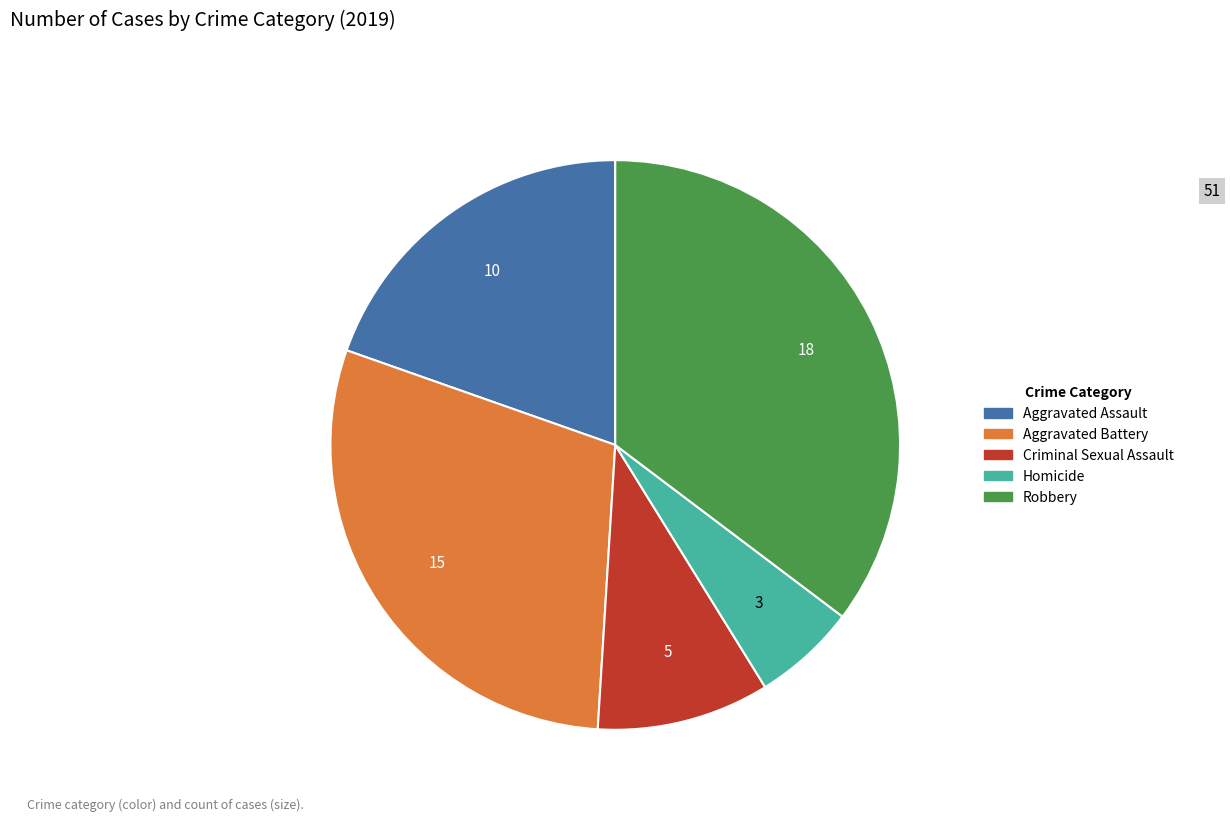

Is Aggravated Assault the majority of the pie?

No